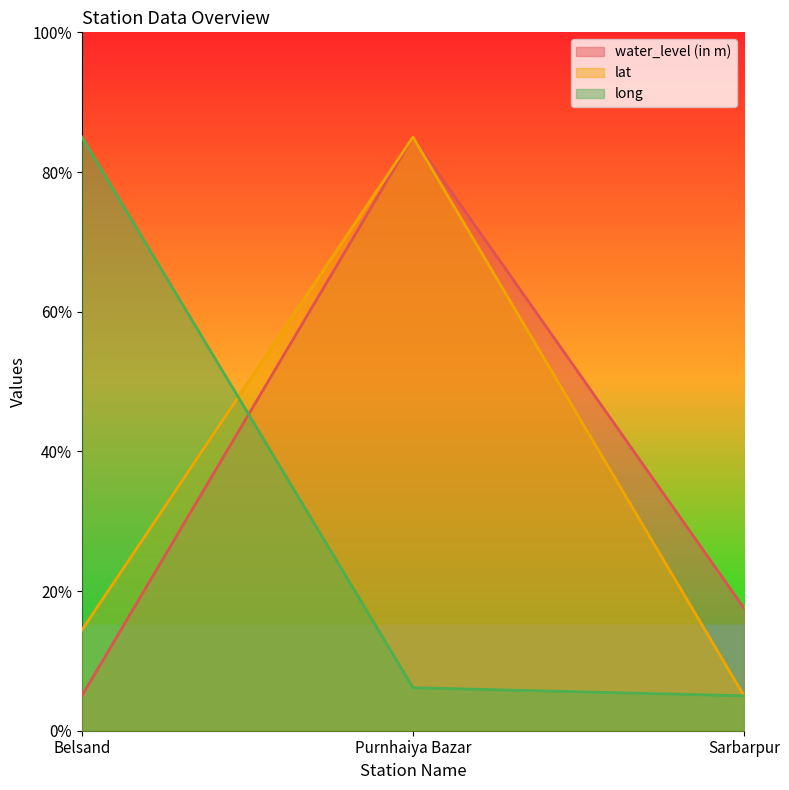

How many data points in water_level (in m) are less than 17?

1